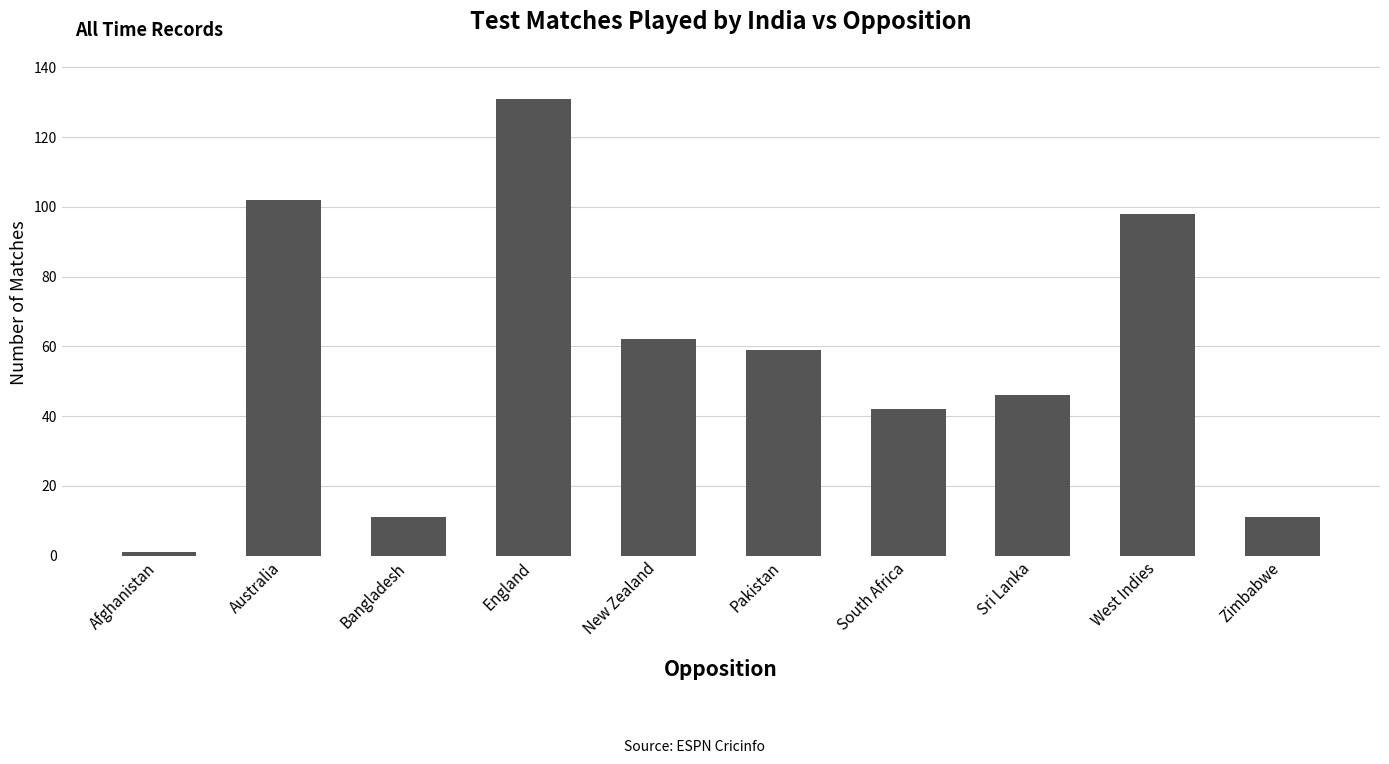

Where does the data first go above 59?

Australia